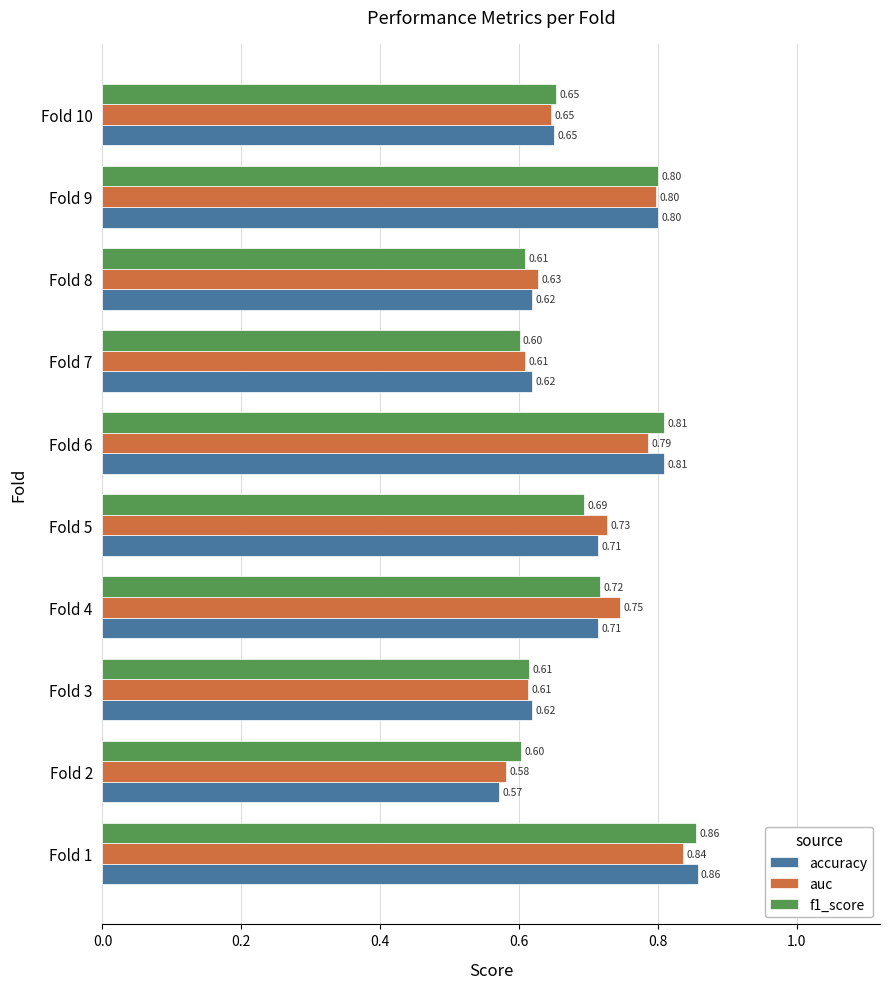

What is the sum of all auc values?

7.0